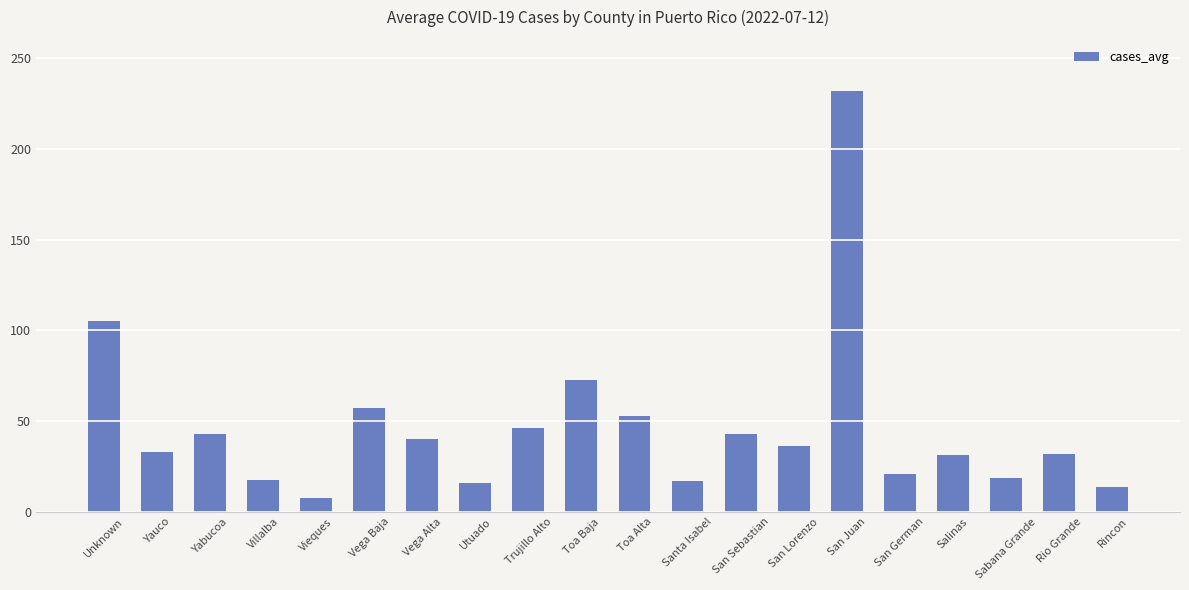

Which category has the highest value across all series?

San Juan